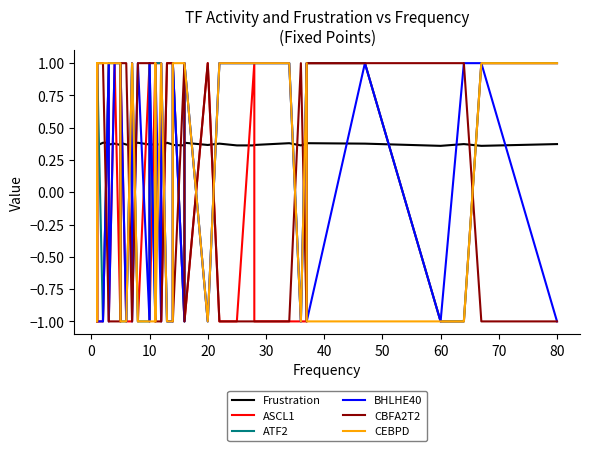

What is the maximum value for CEBPD?

1.0